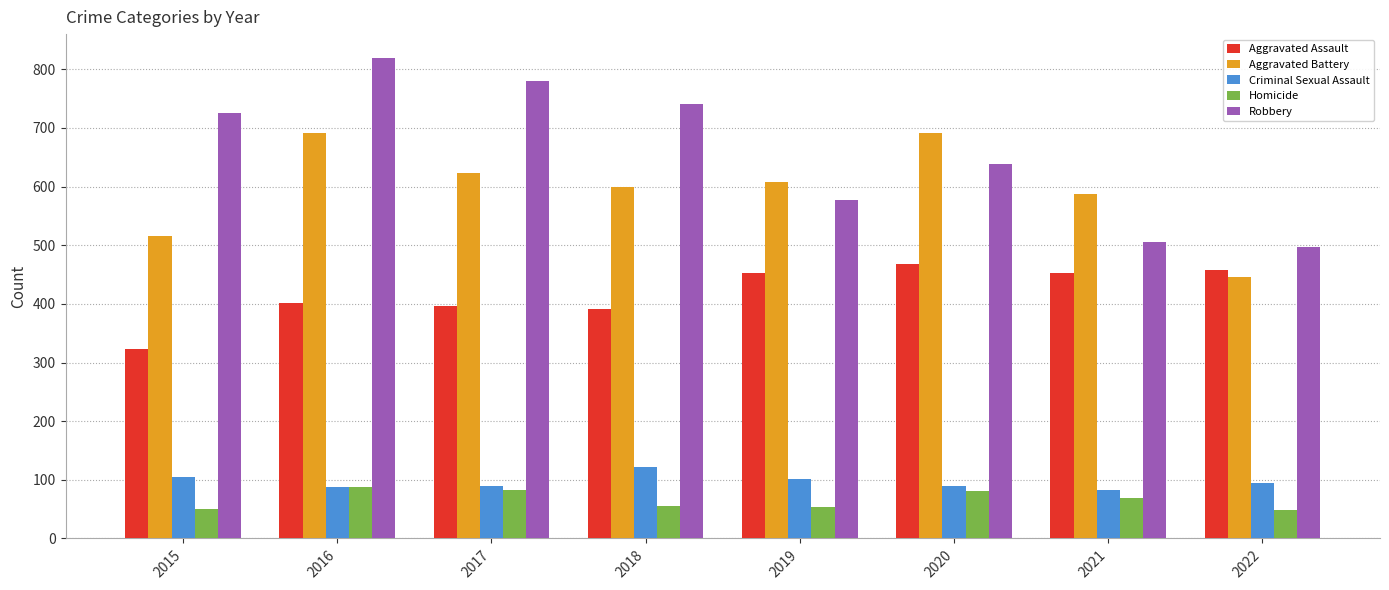

How many values in the Robbery series are below 726?

4